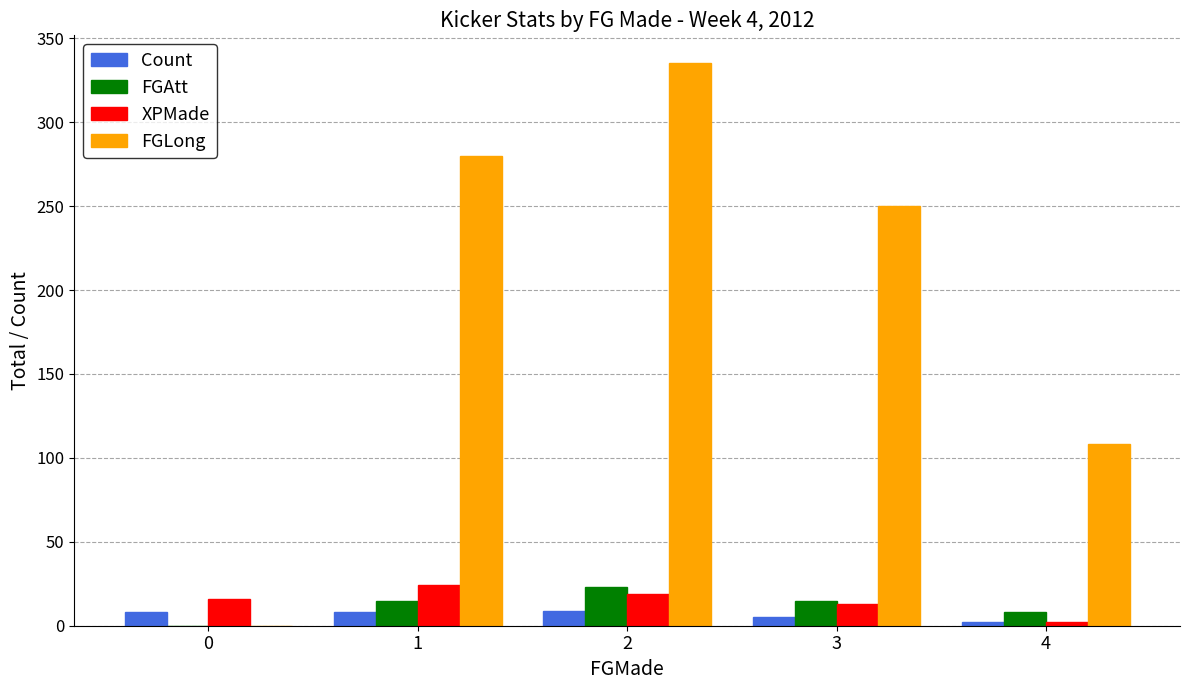

True or false: Count has a value of 8 at 1.

True